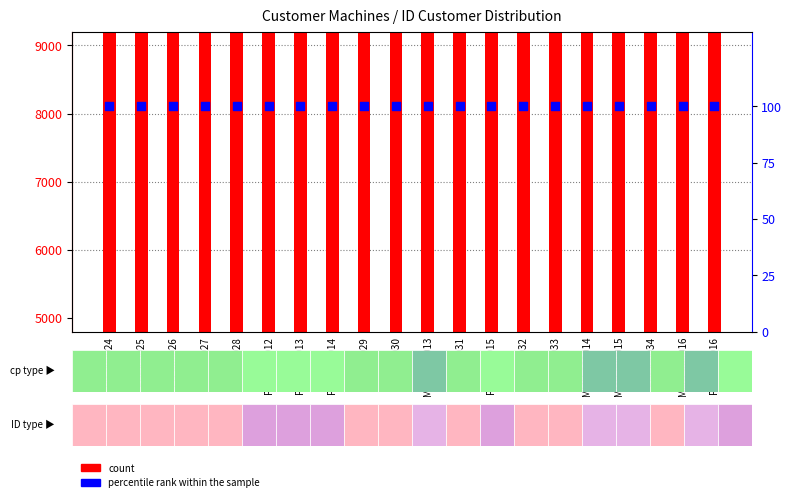

What are all the series names shown in the legend?

count, percentile rank within the sample